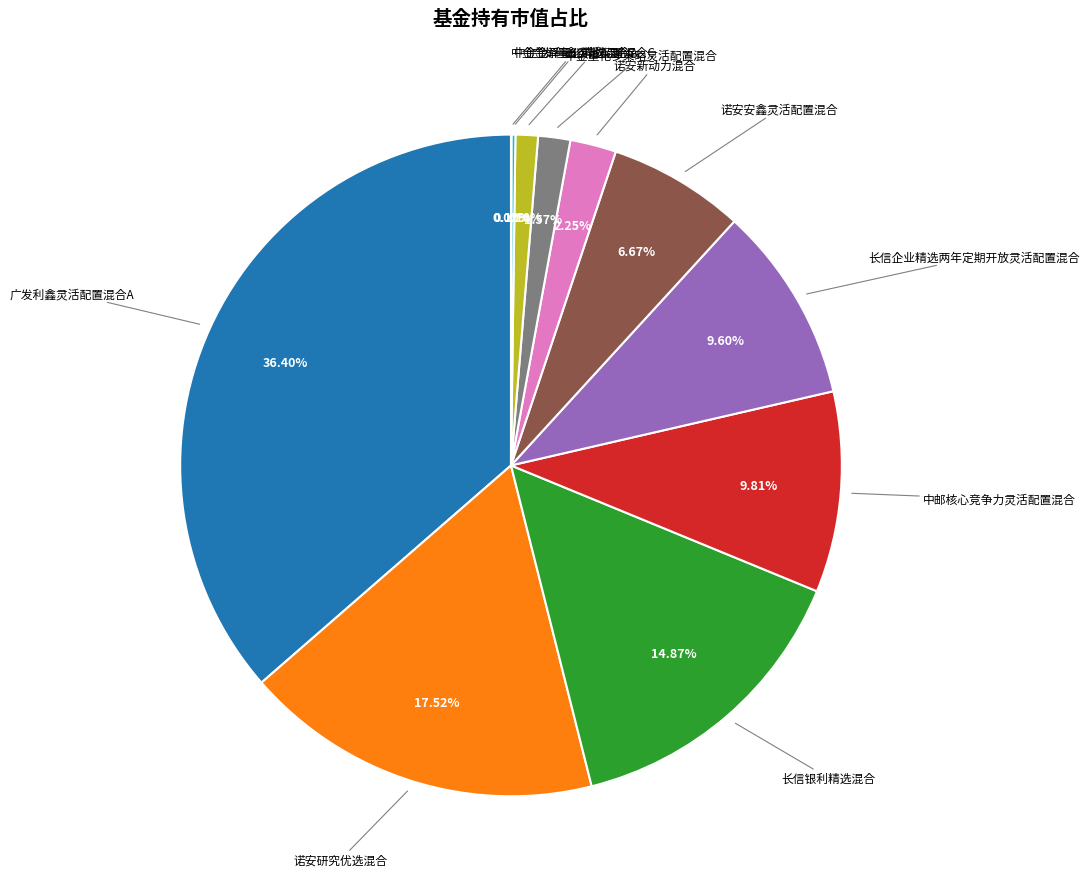

Is there any slice that represents more than half of the pie?

No